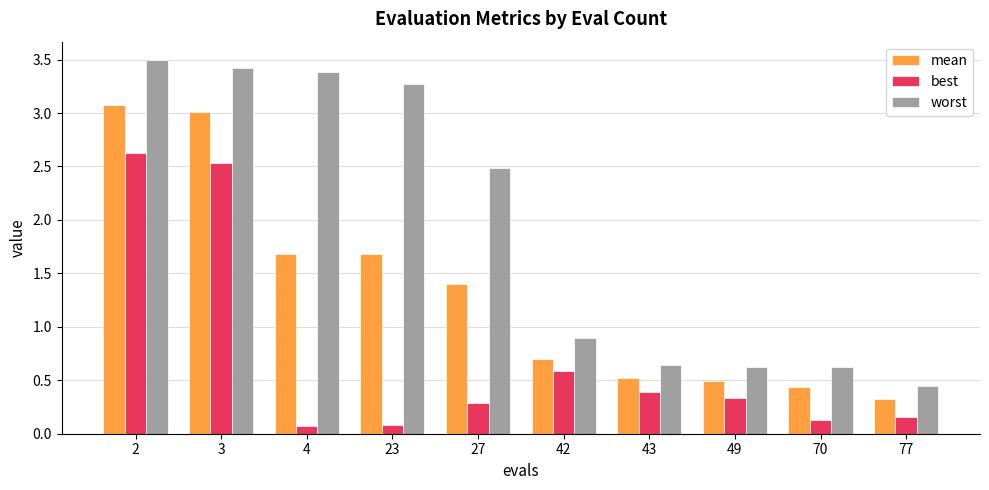

What is the maximum value for best?

2.6